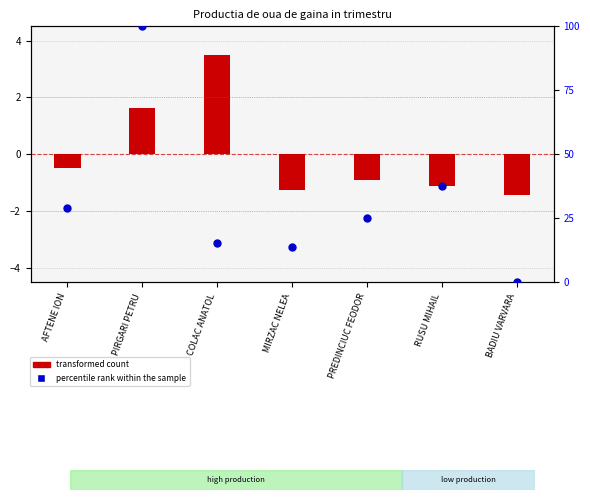

What is the change in value from AFTENE ION to PREDINCIUC FEODOR?

-4.2